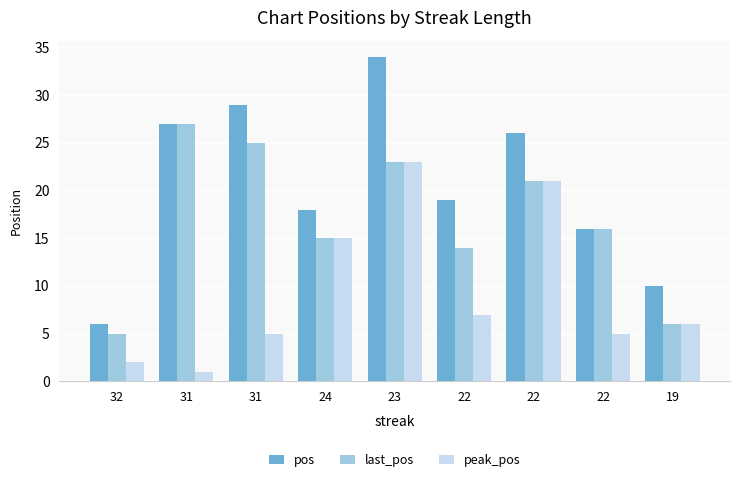

How many groups of bars are there?

9